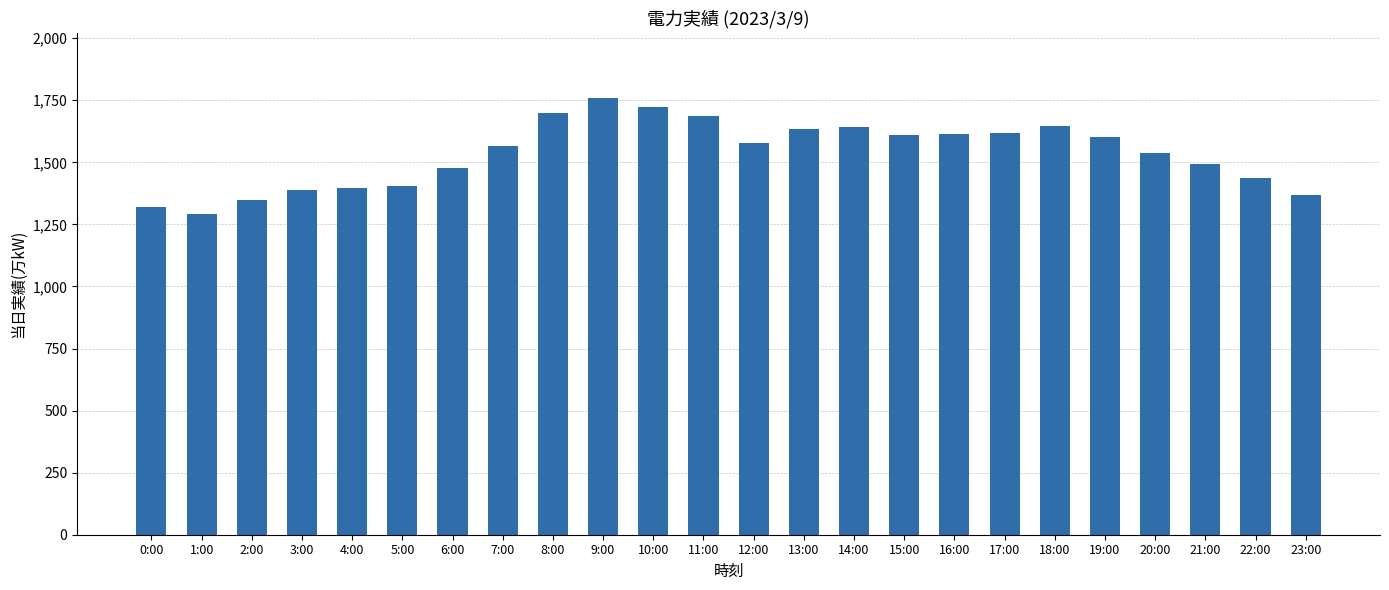

What is the minimum value shown in the chart?

1291